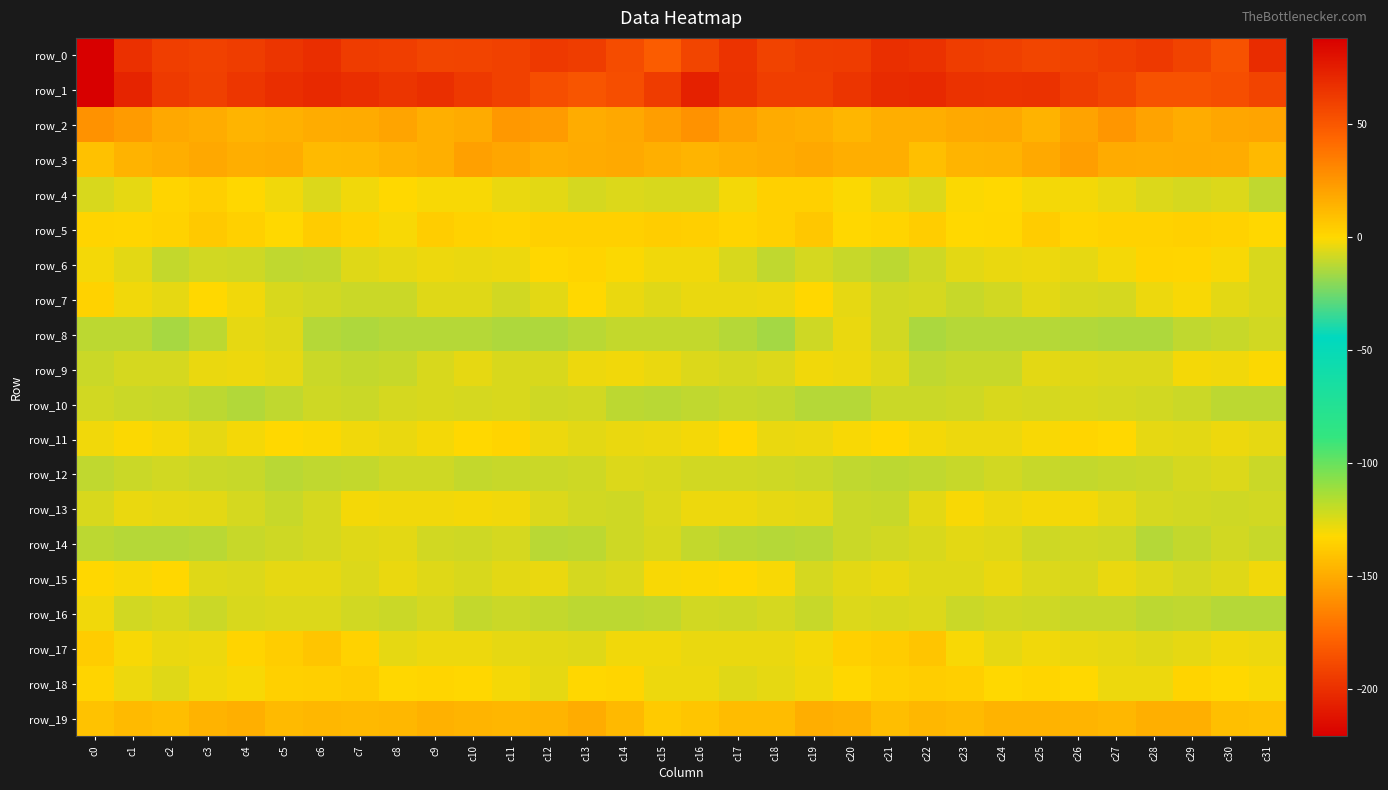

Reading left to right, extract all data points from this chart.

row_0: -220.8	-199.5	-193.1	-191.9	-194.0	-197.6	-200.7	-194.9	-193.3	-190.5	-191.3	-191.9	-195.9	-193.9	-187.6	-180.4	-190.4	-198.2	-191.3	-193.8	-194.7	-199.9	-198.7	-193.9	-192.5	-190.5	-191.5	-193.3	-195.6	-191.9	-185.2	-201.5
row_1: 88.1	72.0	62.3	60.0	64.0	67.8	69.9	68.0	65.1	67.0	63.0	59.2	54.1	51.2	53.7	61.8	73.3	66.2	60.8	60.7	64.9	69.2	69.6	66.3	65.7	66.3	61.4	57.7	52.1	52.3	54.3	58.1
row_2: 27.1	23.4	18.3	16.4	13.8	14.6	16.5	17.0	19.3	15.2	16.9	24.2	23.1	16.4	18.3	22.1	26.7	20.7	17.4	15.7	13.0	16.0	16.2	18.1	18.4	14.1	20.1	25.0	20.0	16.7	18.7	19.8
row_3: 8.5	14.0	15.9	18.7	16.1	16.3	11.2	11.9	14.4	15.3	21.1	19.1	16.1	17.0	17.5	15.4	13.7	15.1	16.7	18.3	15.7	15.9	9.4	13.7	14.0	17.6	21.7	17.1	16.5	17.3	16.8	11.8
row_4: -6.7	-4.4	1.3	3.1	0.3	-2.7	-6.5	-2.9	-0.3	-1.5	-1.4	-3.7	-4.9	-7.3	-6.5	-7.2	-6.8	-2.0	2.5	2.6	-0.9	-4.0	-6.4	-1.0	-0.6	-1.9	-2.0	-4.0	-6.2	-7.3	-6.6	-11.3
row_5: 1.4	0.9	2.1	5.5	2.8	-0.2	4.3	1.9	-1.3	3.7	2.2	1.4	2.4	2.6	2.5	4.1	3.6	1.7	2.6	6.3	0.4	1.4	4.2	-0.1	0.0	4.3	1.0	2.0	2.0	2.8	2.4	0.3
row_6: -2.4	-5.4	-10.5	-8.4	-9.0	-11.2	-10.5	-5.7	-4.6	-3.3	-4.2	-3.2	0.1	1.7	-0.7	-2.8	-3.0	-7.2	-10.9	-7.5	-10.2	-11.9	-8.5	-5.0	-3.8	-3.2	-4.8	-2.1	1.2	0.7	-1.5	-6.9
row_7: 2.0	-2.9	-4.8	-0.3	-2.8	-7.0	-7.9	-9.2	-9.3	-6.0	-5.9	-8.1	-5.1	-0.4	-4.2	-6.0	-4.1	-4.2	-3.6	0.1	-4.8	-8.0	-7.9	-9.9	-8.0	-5.0	-7.2	-7.5	-3.2	-1.4	-5.1	-6.8
row_8: -12.0	-12.0	-15.7	-12.0	-4.5	-5.7	-13.2	-14.4	-13.0	-13.2	-13.0	-14.3	-14.2	-12.3	-10.6	-10.7	-10.8	-12.9	-15.9	-8.7	-3.7	-8.4	-14.8	-13.3	-13.2	-13.0	-13.4	-14.0	-14.3	-11.2	-9.9	-8.1
row_9: -9.7	-7.7	-7.5	-3.8	-3.1	-4.7	-9.6	-10.8	-9.9	-7.0	-4.5	-6.8	-6.9	-3.2	-2.7	-4.2	-6.2	-7.6	-6.5	-3.0	-3.3	-5.9	-11.1	-10.1	-9.8	-4.9	-5.7	-6.6	-6.4	-2.0	-2.9	-1.0
row_10: -8.5	-9.5	-10.1	-12.0	-13.5	-11.5	-9.0	-9.7	-7.5	-7.1	-7.5	-7.2	-8.6	-7.9	-11.5	-12.6	-11.0	-9.8	-10.6	-13.0	-13.2	-9.7	-9.6	-9.1	-6.8	-7.8	-7.3	-7.8	-8.3	-9.1	-12.1	-11.7
row_11: -2.6	-0.8	-2.4	-4.3	-2.2	-0.6	-0.8	-2.7	-4.2	-2.3	-0.2	1.3	-3.3	-5.3	-4.1	-3.3	-2.0	-0.5	-4.0	-3.5	-1.6	-0.1	-1.9	-3.4	-3.6	-1.4	1.0	-0.2	-4.8	-5.1	-3.6	-4.3
row_12: -11.0	-9.3	-8.2	-9.3	-10.1	-12.1	-11.2	-10.9	-9.0	-9.1	-10.5	-9.9	-9.4	-8.9	-6.1	-6.7	-8.3	-8.2	-8.8	-9.2	-11.3	-12.1	-11.1	-10.3	-8.4	-9.8	-10.3	-9.8	-9.6	-7.7	-6.3	-9.7
row_13: -7.0	-3.8	-4.3	-4.9	-7.4	-10.0	-7.4	-2.0	-2.7	-2.9	-2.1	-3.0	-6.5	-8.0	-8.8	-6.3	-3.6	-3.3	-4.7	-5.2	-9.1	-9.8	-5.3	-1.2	-3.5	-2.3	-2.4	-4.3	-7.5	-8.2	-8.5	-8.2
row_14: -11.7	-12.7	-12.8	-12.7	-10.0	-9.0	-7.8	-5.9	-4.9	-7.9	-8.6	-7.7	-12.5	-12.1	-8.8	-7.2	-10.8	-12.6	-13.2	-12.2	-9.2	-8.4	-7.2	-5.1	-6.0	-8.8	-7.9	-9.0	-13.3	-10.6	-8.3	-10.1
row_15: 0.6	-1.3	0.4	-6.0	-6.3	-4.3	-4.6	-6.1	-3.8	-5.6	-6.8	-5.1	-4.1	-7.5	-6.6	-1.3	-1.1	-0.2	-1.7	-7.6	-5.2	-3.9	-5.5	-5.7	-3.8	-6.3	-6.7	-3.8	-5.6	-7.6	-5.7	-2.8
row_16: -2.9	-8.2	-7.0	-9.4	-7.3	-6.6	-6.3	-8.2	-9.4	-7.6	-10.4	-9.6	-10.9	-11.9	-11.8	-11.1	-8.4	-8.5	-7.4	-9.7	-6.4	-6.7	-6.4	-9.3	-8.1	-8.9	-10.2	-9.7	-11.7	-11.3	-13.0	-12.8
row_17: 4.8	-1.8	-3.8	-3.2	1.2	3.9	6.7	2.2	-4.6	-3.1	-3.5	-4.6	-5.2	-5.5	-2.6	-2.7	-3.8	-3.7	-3.8	-2.3	2.6	4.7	6.8	-1.3	-4.4	-2.7	-4.2	-4.8	-5.7	-4.4	-2.5	-3.5
row_18: 1.5	-3.6	-5.9	-2.8	-1.7	2.8	3.3	4.3	0.3	0.8	0.4	-2.4	-4.3	0.1	1.2	-3.4	-3.4	-5.9	-4.7	-2.8	0.4	2.9	4.1	3.1	-0.1	1.0	-0.6	-3.5	-3.4	1.5	-0.4	-1.4
row_19: 8.3	11.1	9.8	14.2	15.6	10.9	12.1	11.8	12.3	14.7	13.3	13.0	13.8	16.6	11.5	4.9	7.0	10.8	10.2	15.7	14.6	10.1	12.5	11.1	13.9	14.0	13.5	12.6	15.2	15.5	9.4	8.5